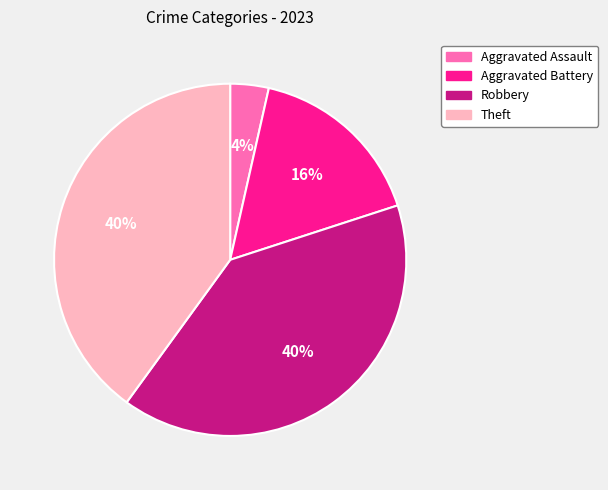

Is the sum of Aggravated Assault and Robbery greater than half?

No